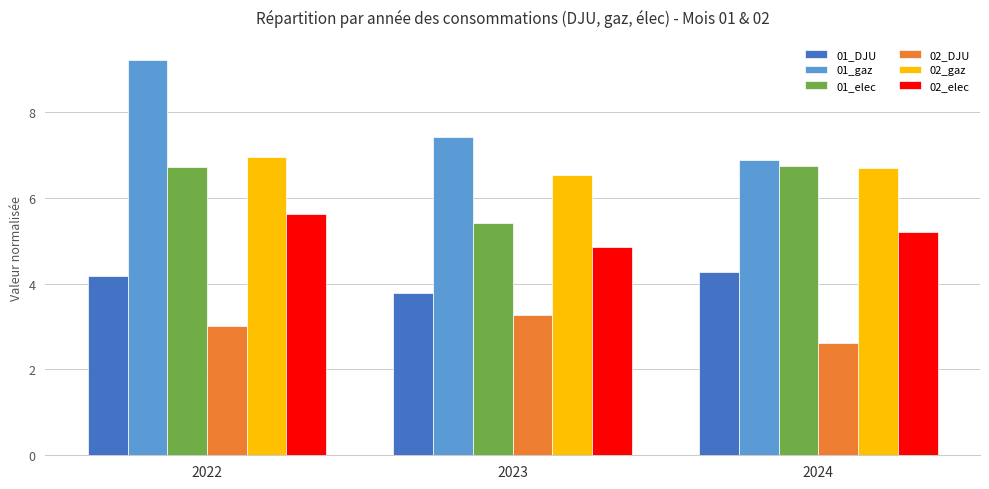

What is the approximate value of 02_elec at 2022?

5.6